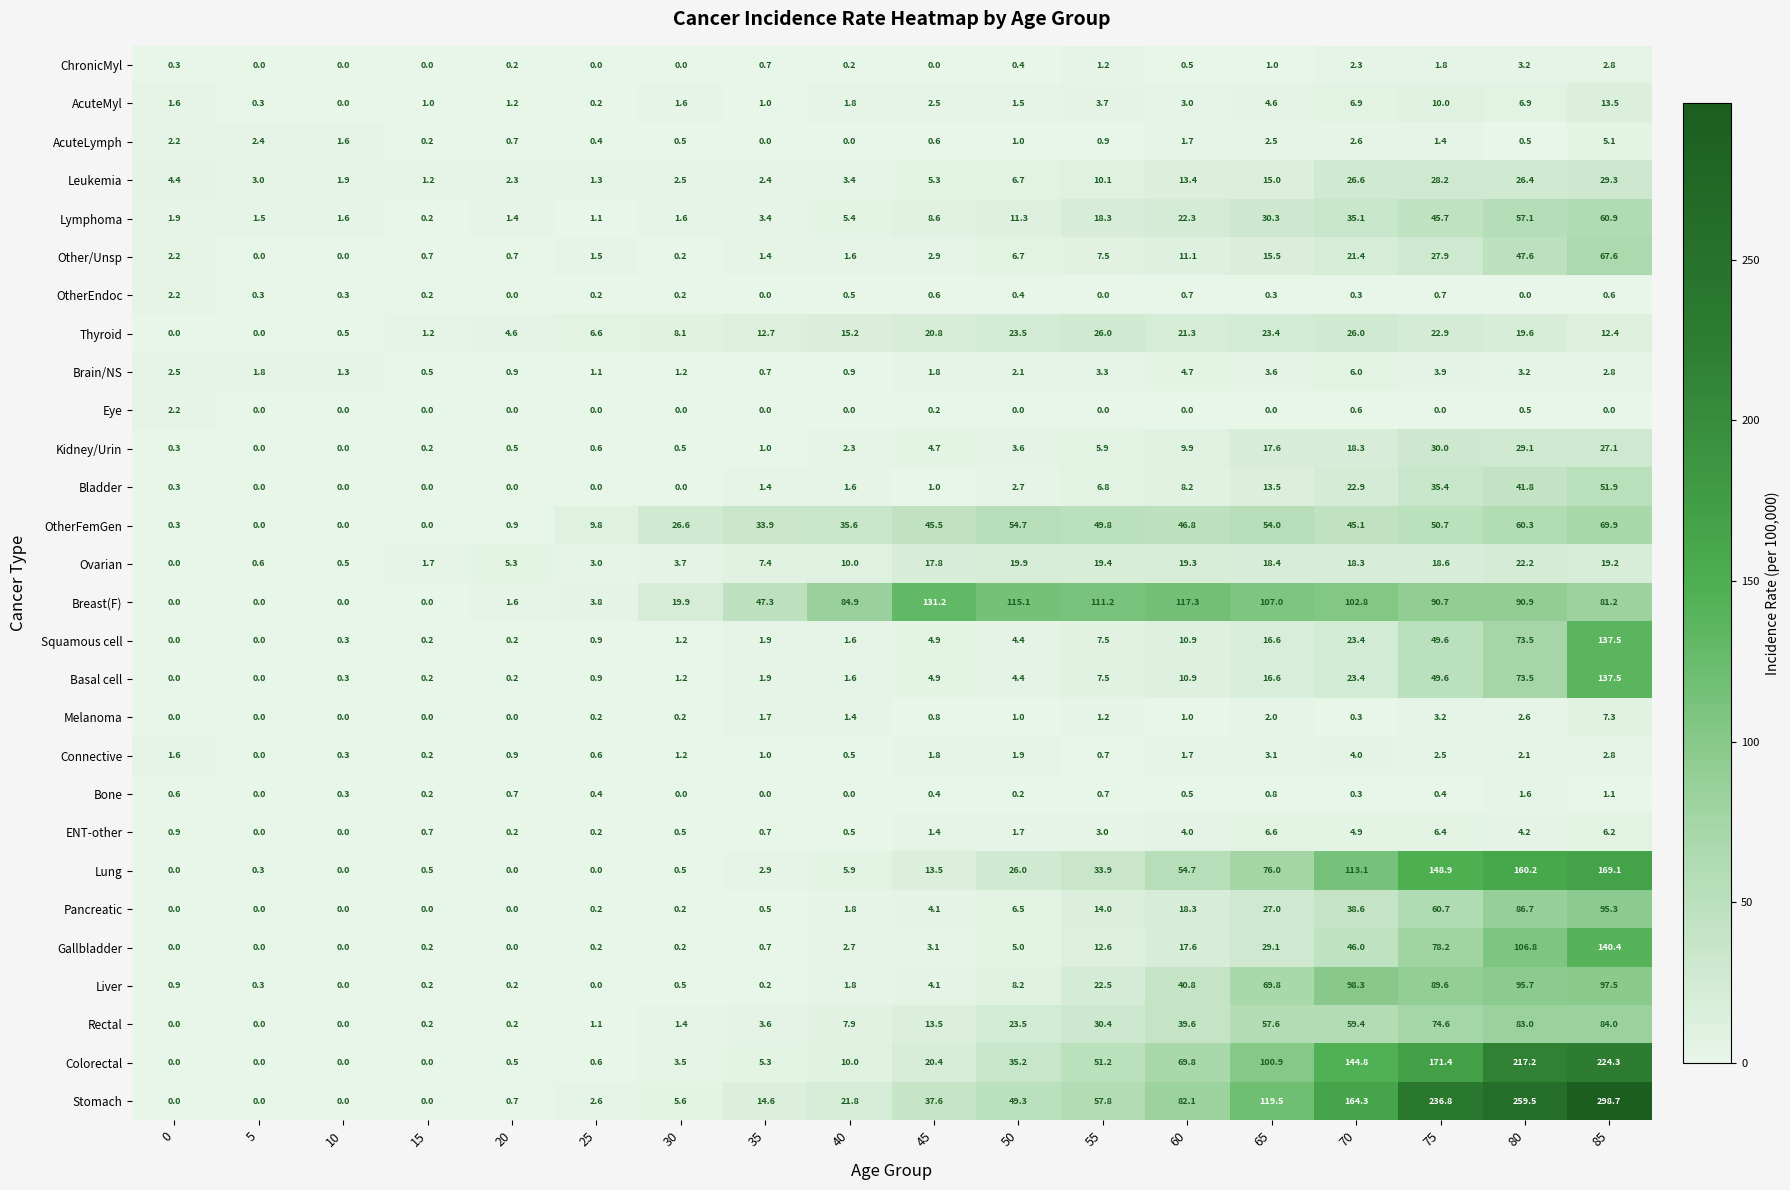

Is the value of Kidney/Urin at 30 greater than the value of Colorectal at 15?

Yes